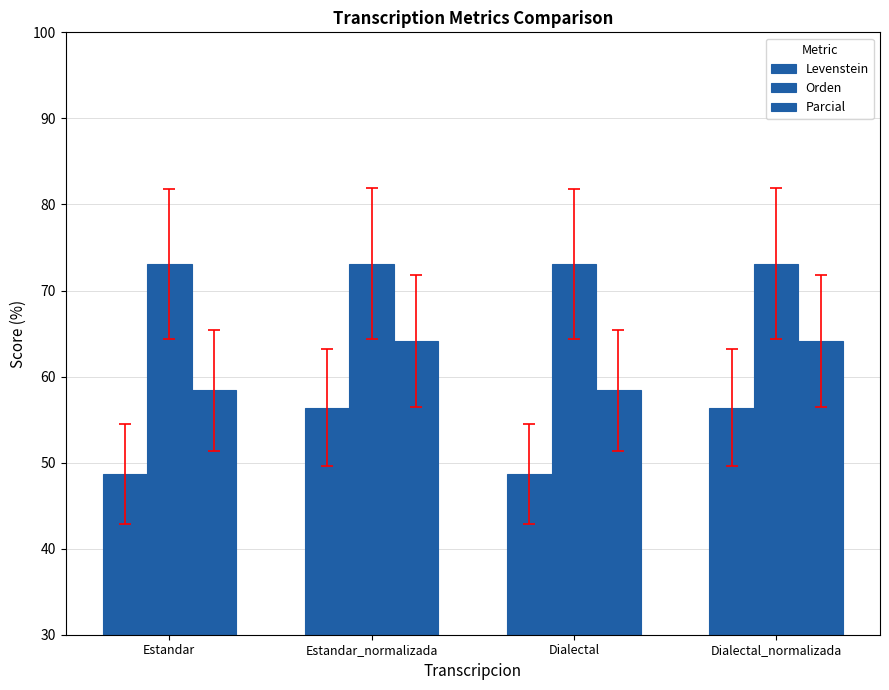

Read the Orden value at Dialectal_normalizada.

73.1